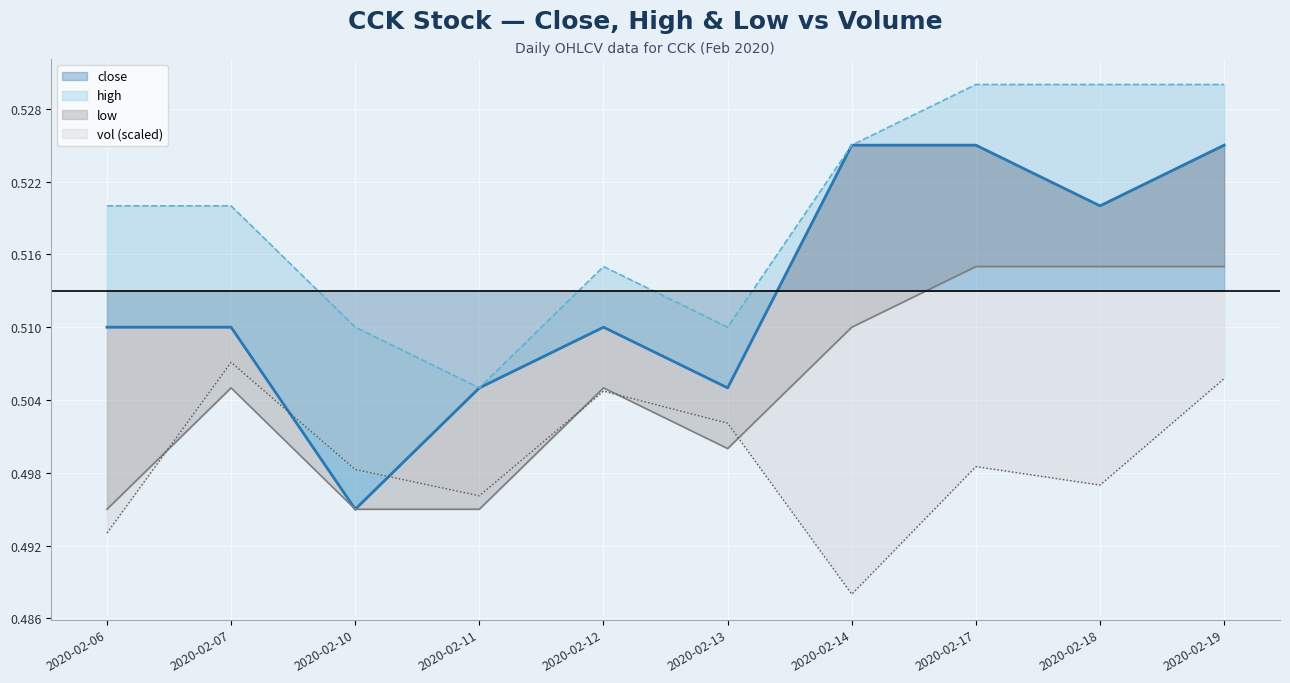

True or false: close and high intersect in this chart.

False